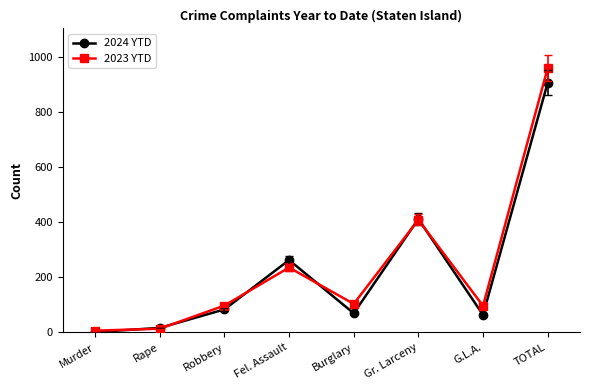

What is the difference between the maximum and minimum values in the 2023 YTD series?

952